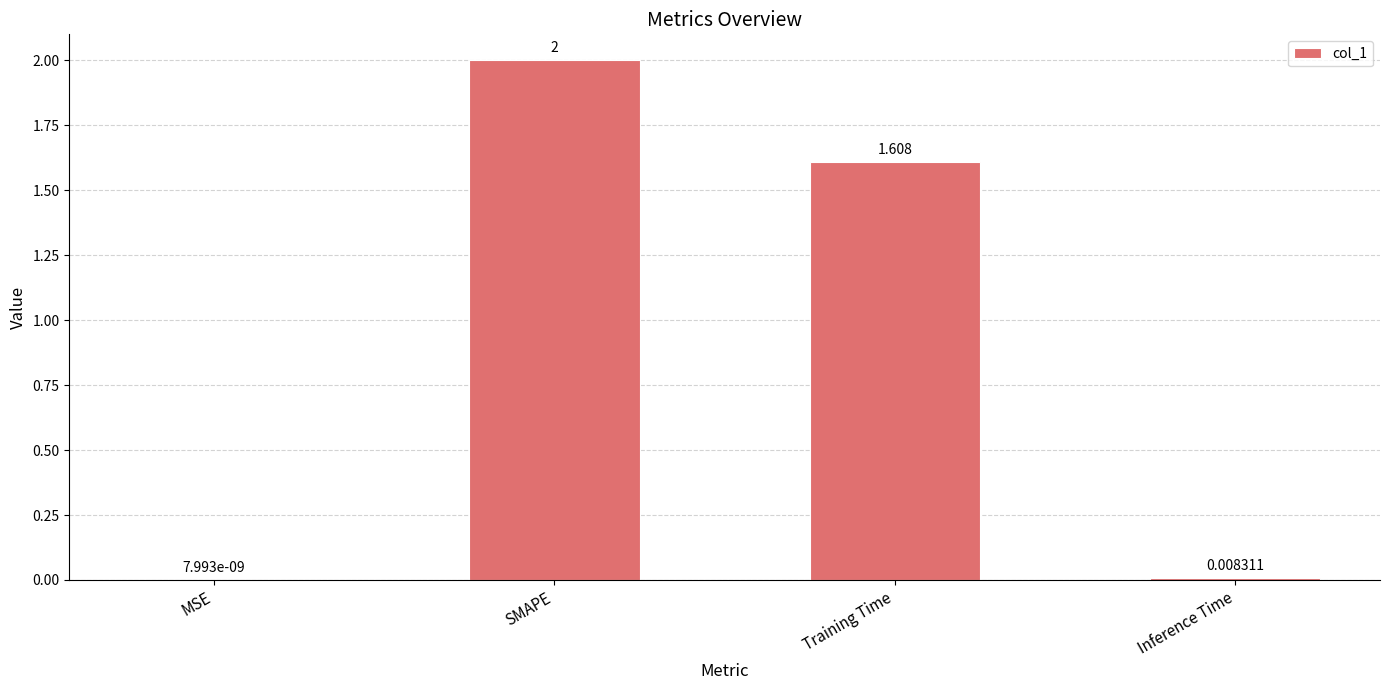

At which label is the value closest to 1?

Training Time